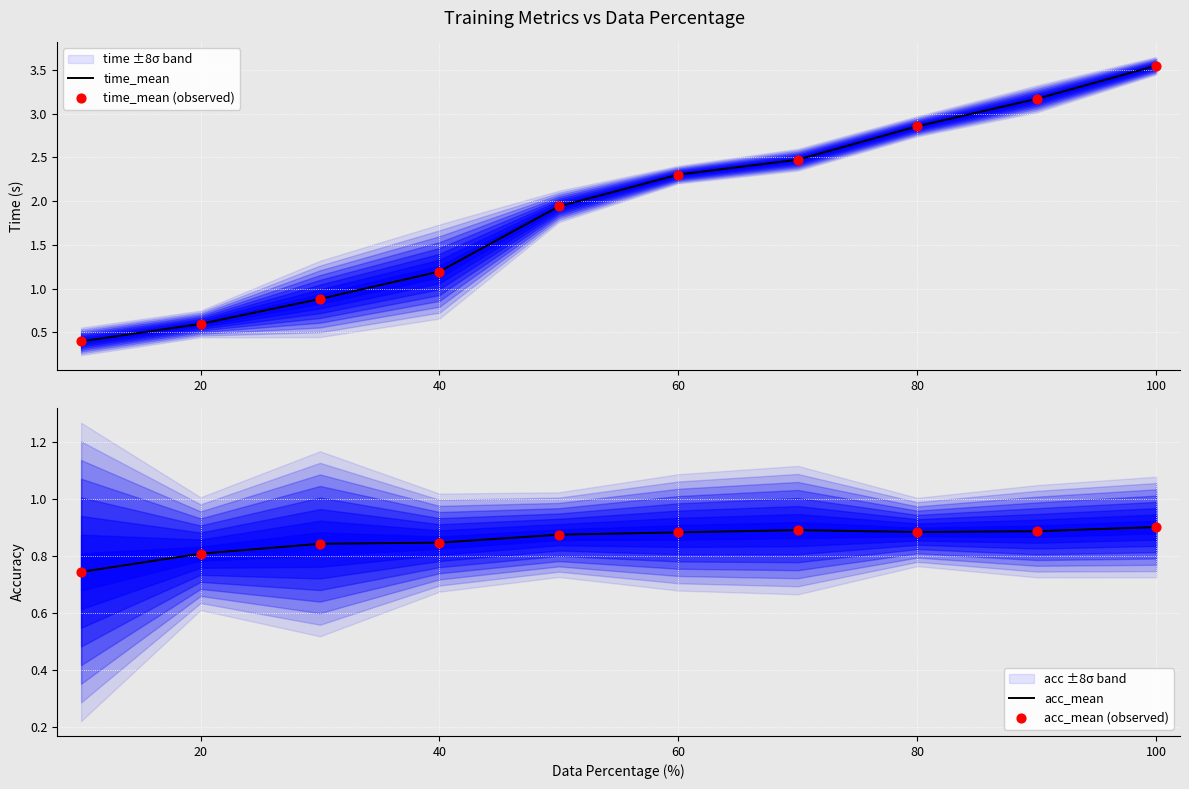

The time_mean series shows 1.0 at 20. True or false?

False